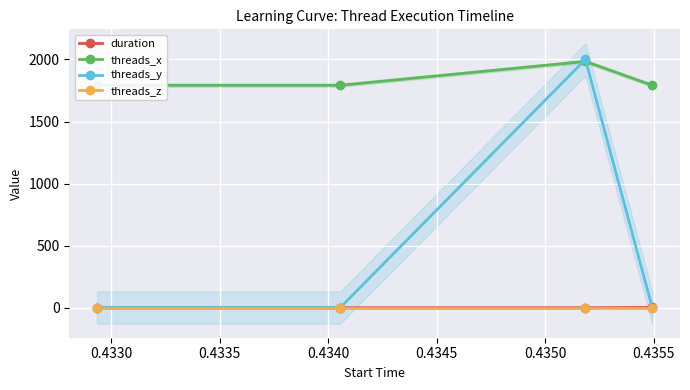

How many categories are shown in the chart?

4